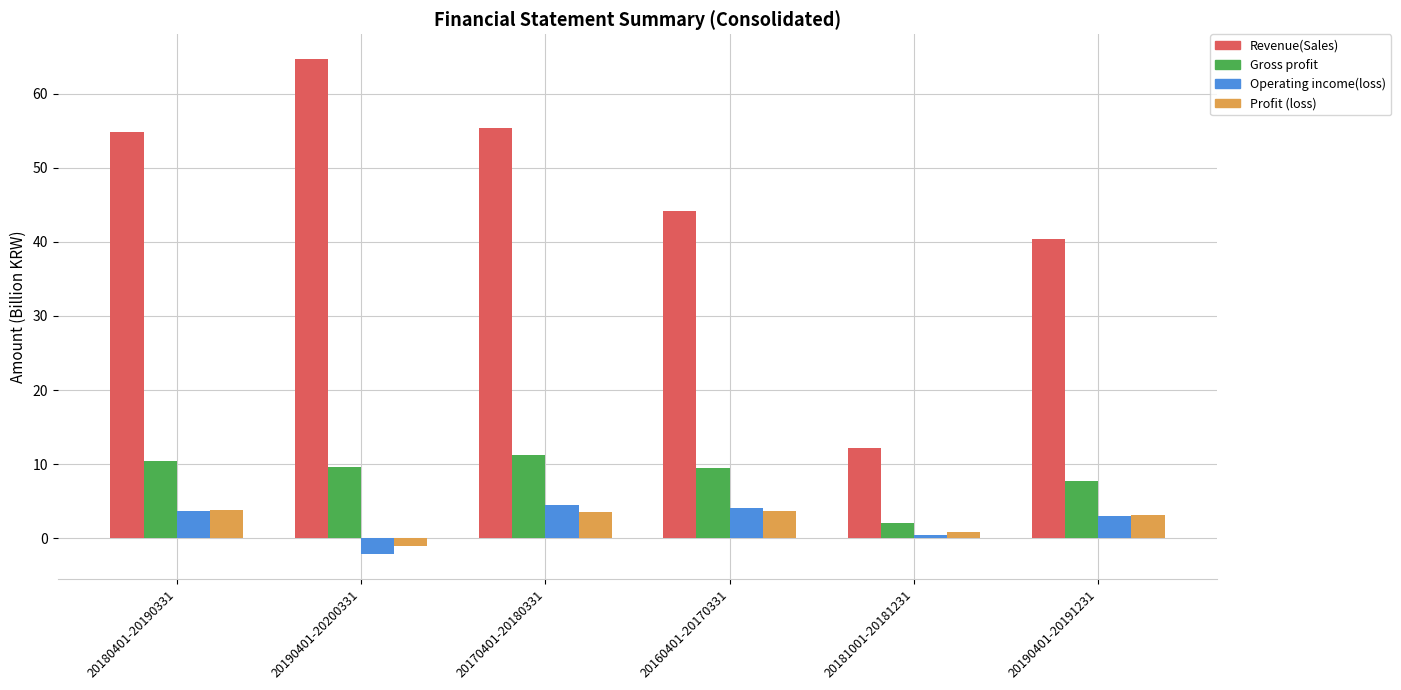

At which category does the chart reach its minimum across all series?

20190401-20200331